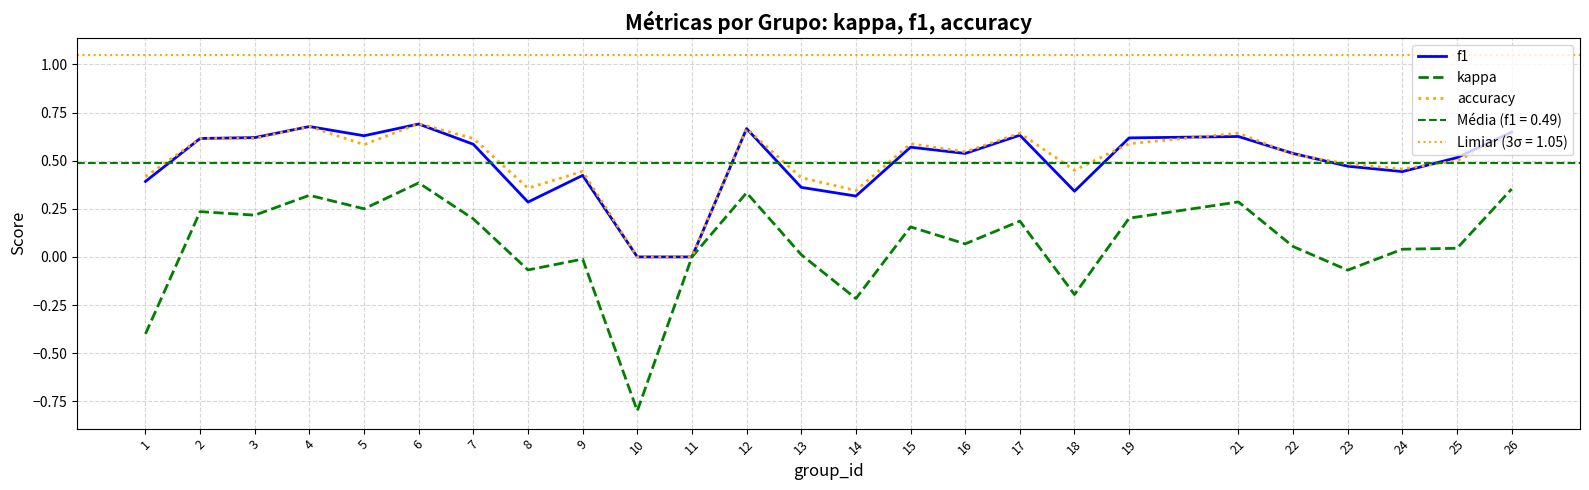

What is the greatest value displayed?

0.7